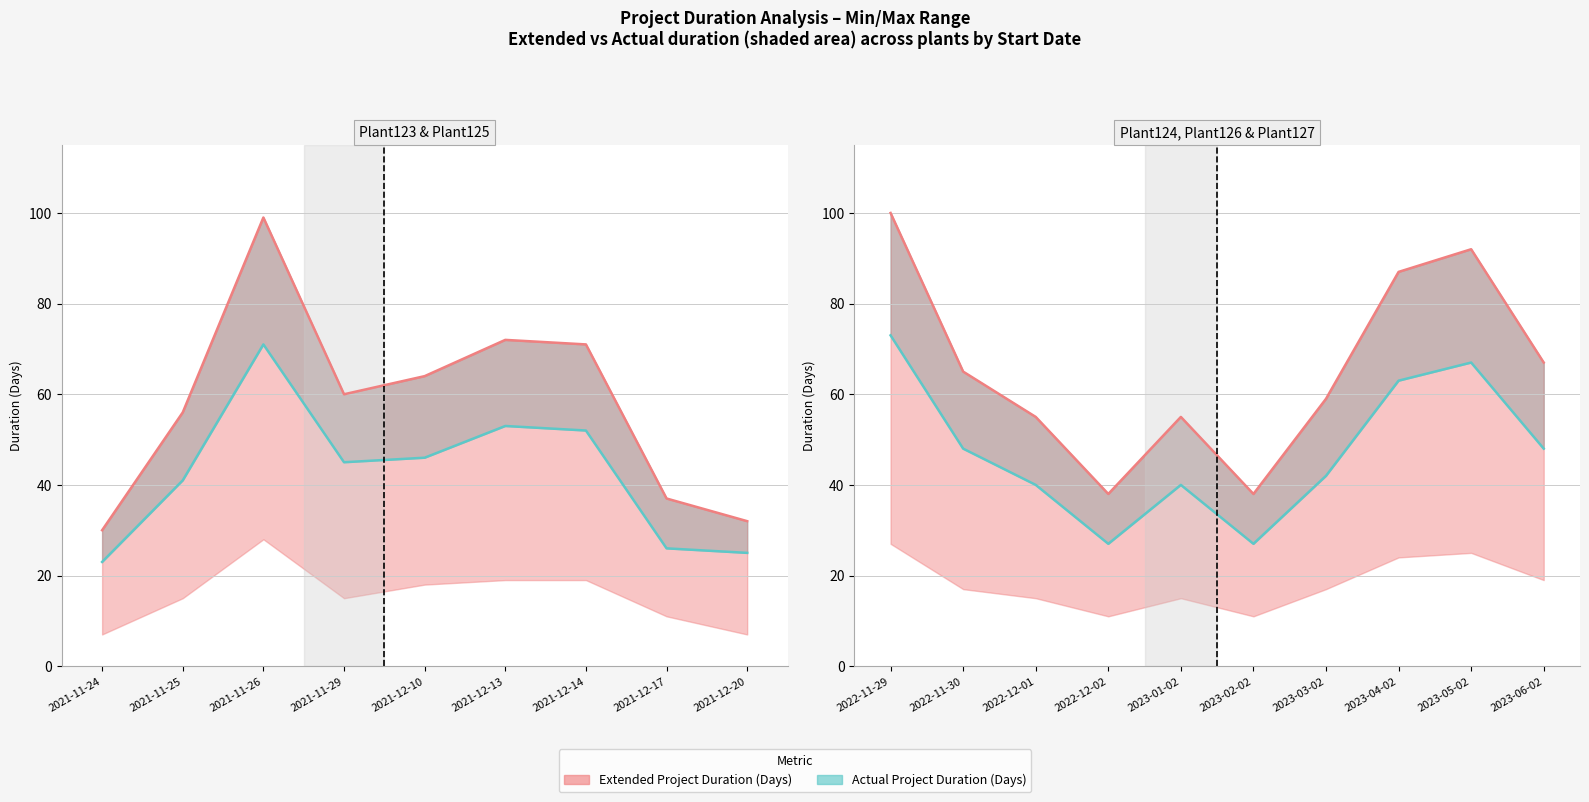

Does the chart display data point markers on the line(s)?

No